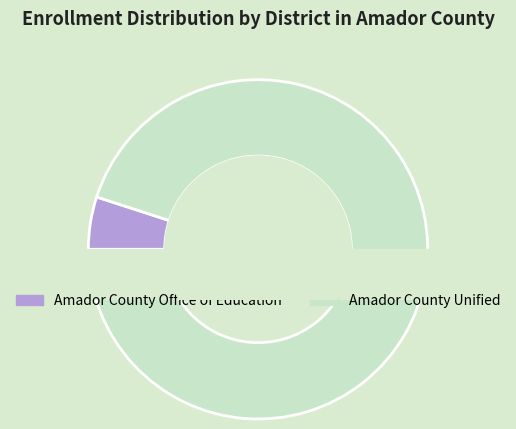

Combined, what portion of the pie is Amador County Office of Education and Amador County Unified?

100.0%